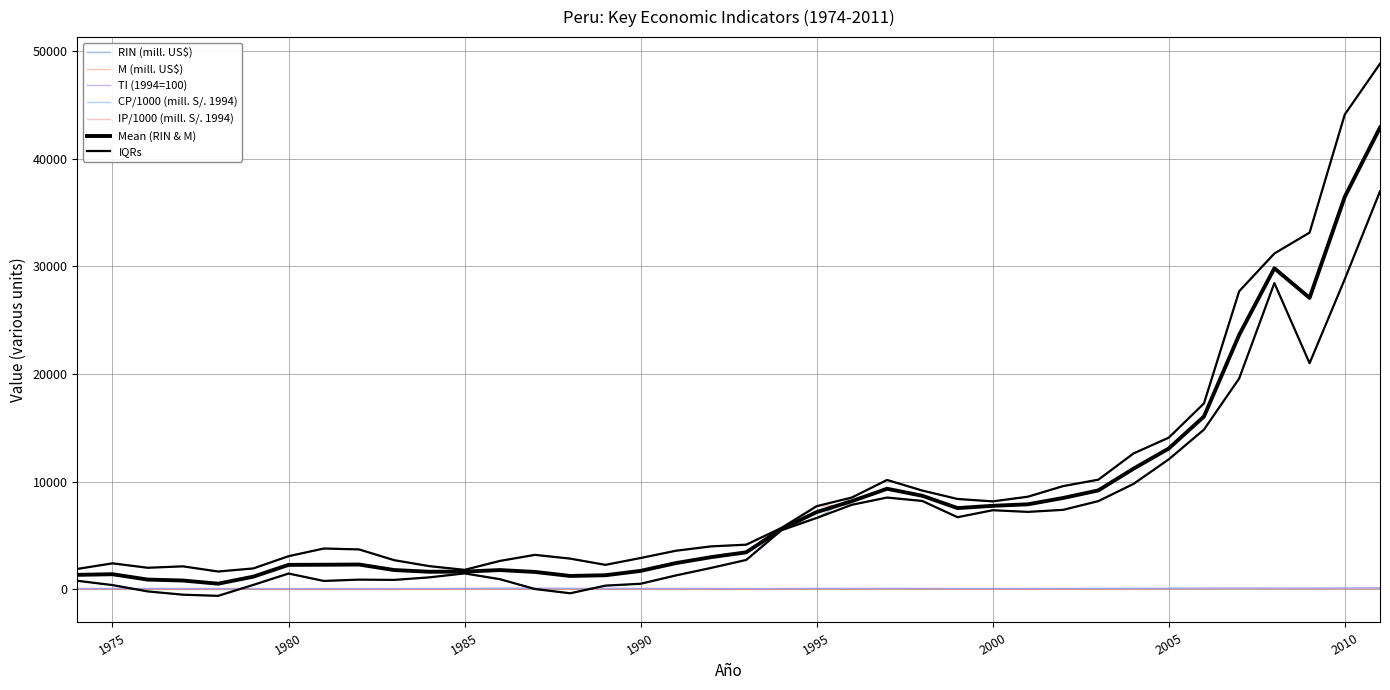

At how many categories does at least one series exceed 33803?

2